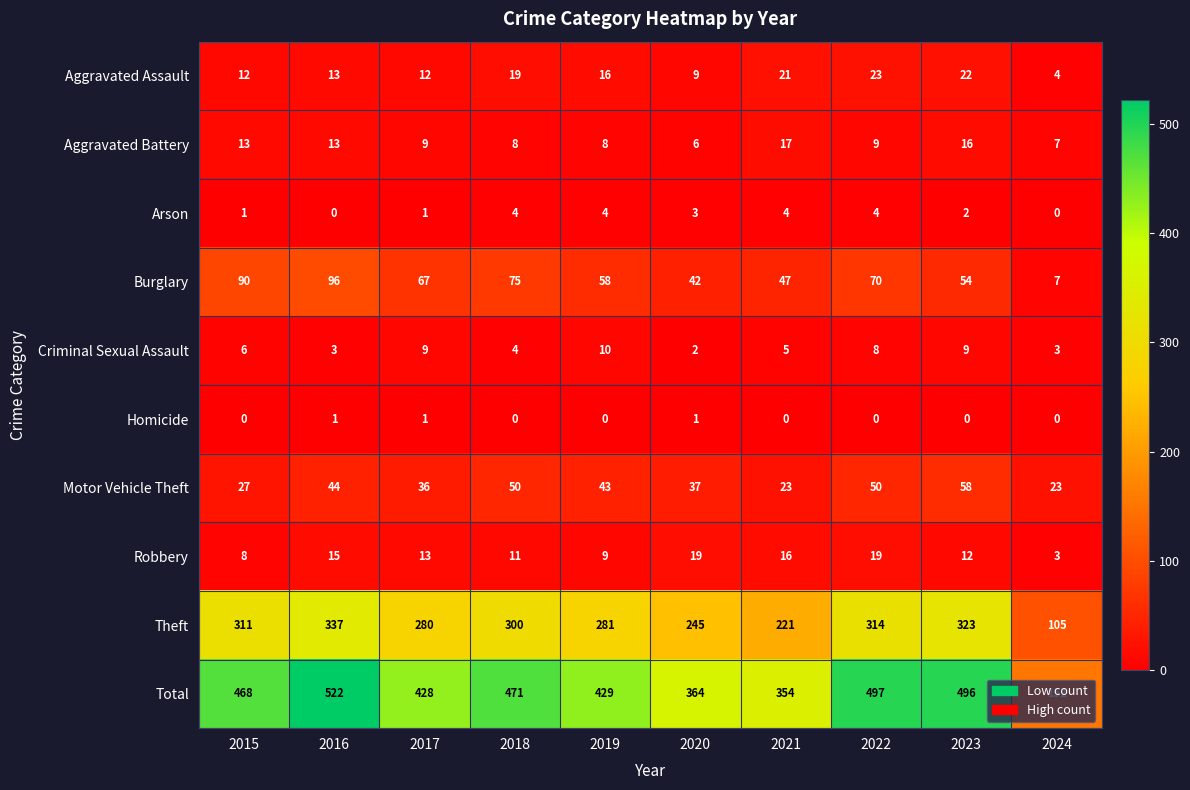

The Arson series shows 1 at 2015. True or false?

True